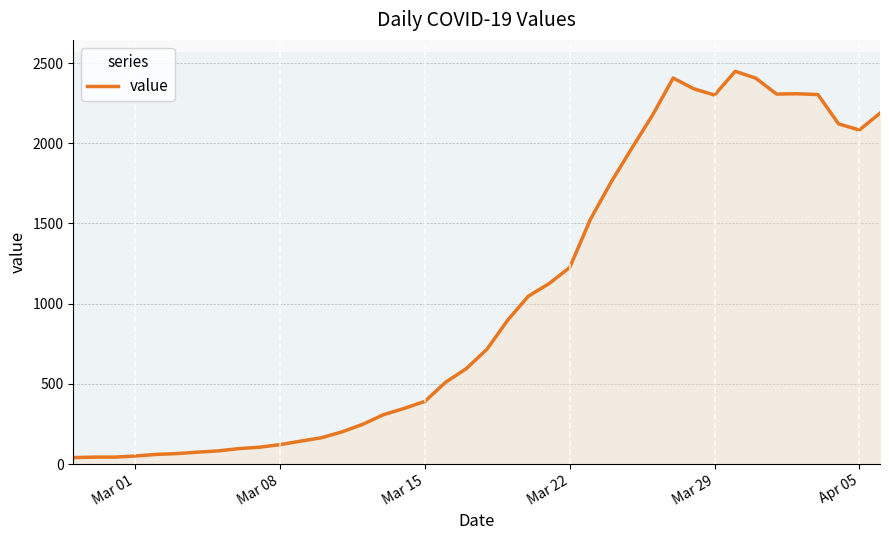

What is the maximum value shown in the chart?

2449